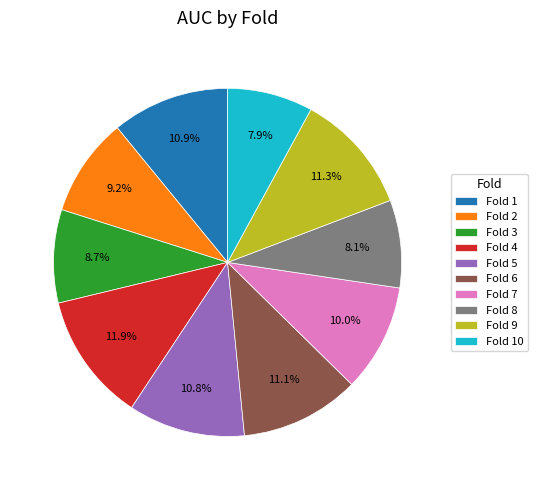

The Fold 8 slice represents 1% of the pie. True or false?

False